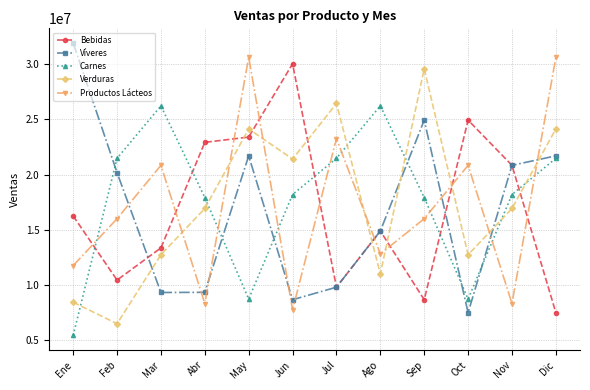

What is the lowest value of the Bebidas series?

7474946